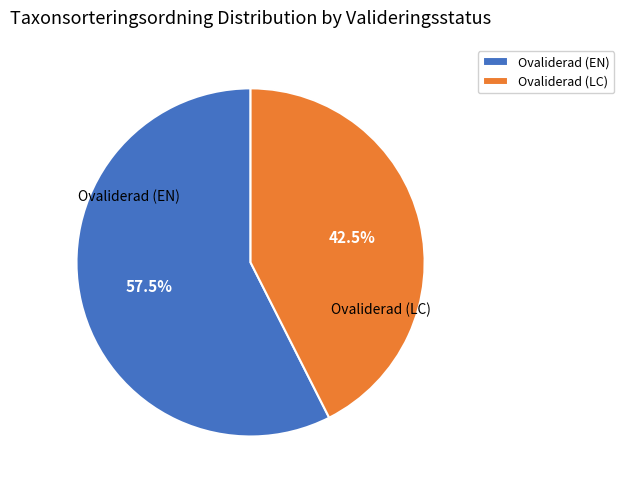

Rank the categories by value from highest to lowest.

Ovaliderad (EN), Ovaliderad (LC)